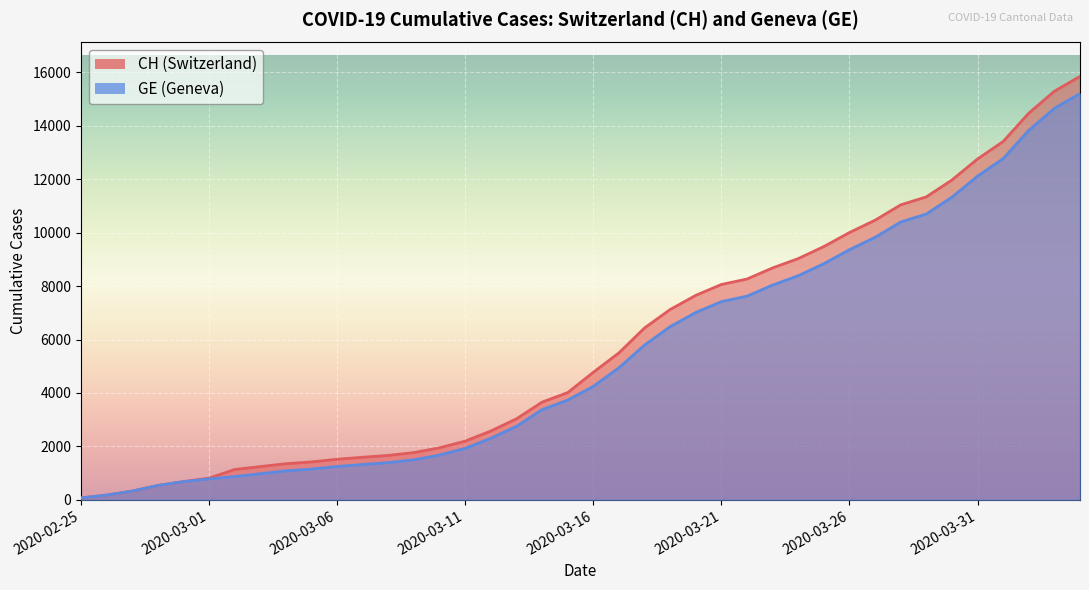

True or false: CH and GE cross at least once.

False